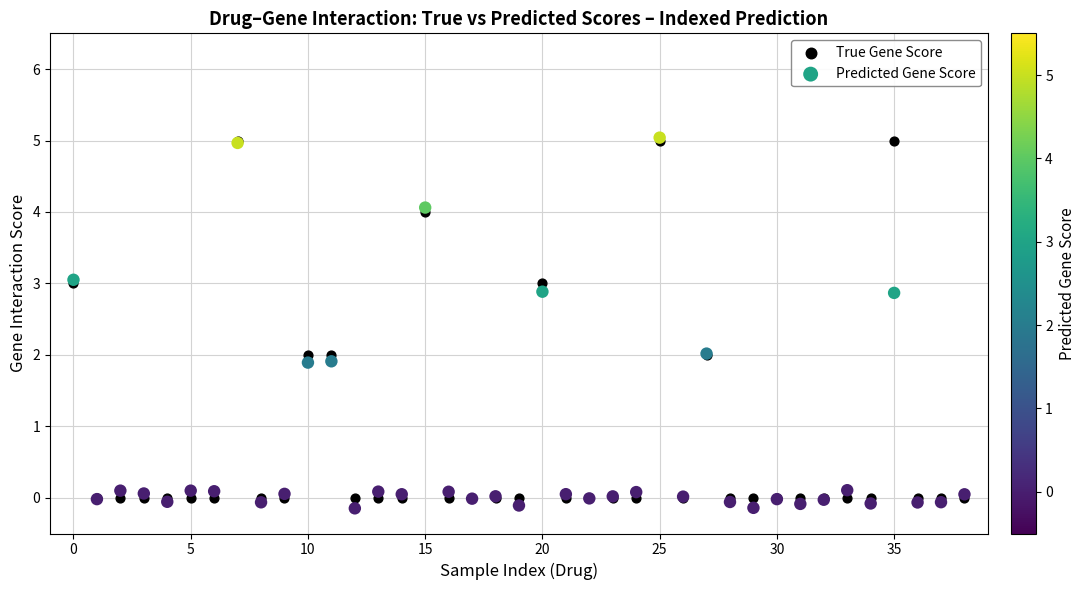

What are all the series names shown in the legend?

True Gene Score, Predicted Gene Score